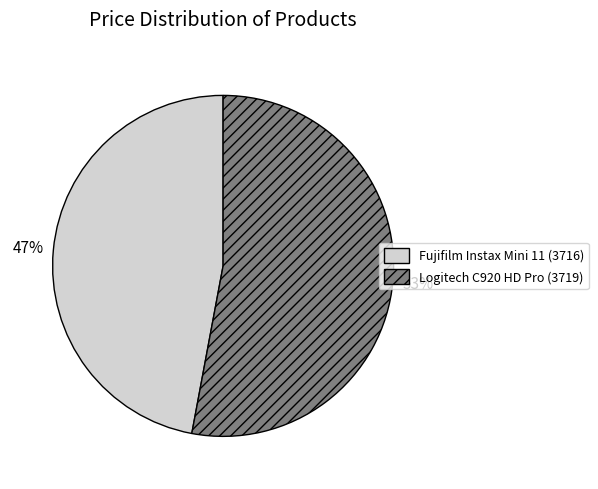

To the nearest percent, what portion does Fujifilm Instax Mini 11 (3716) represent?

47%